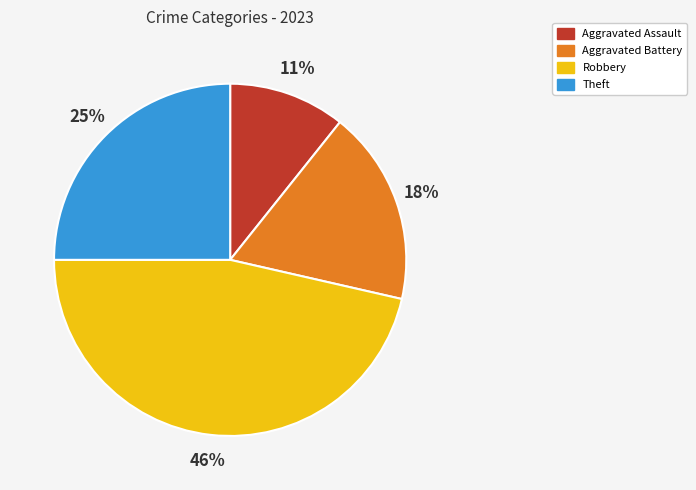

To the nearest percent, what percentage of the pie is Aggravated Battery?

18%